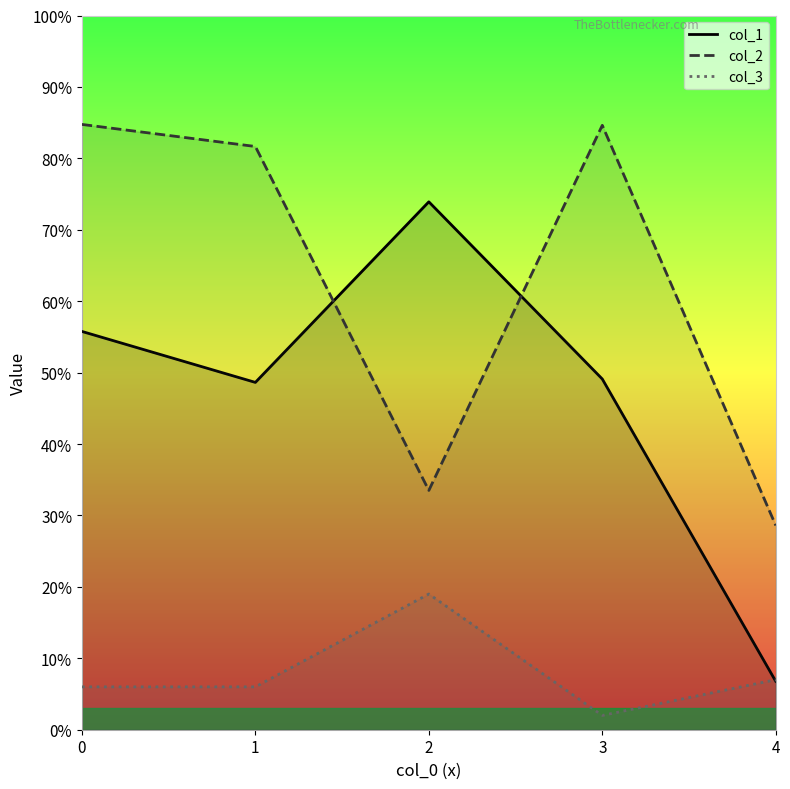

What is the difference between the col_2 values at 0 and 4?

56.1